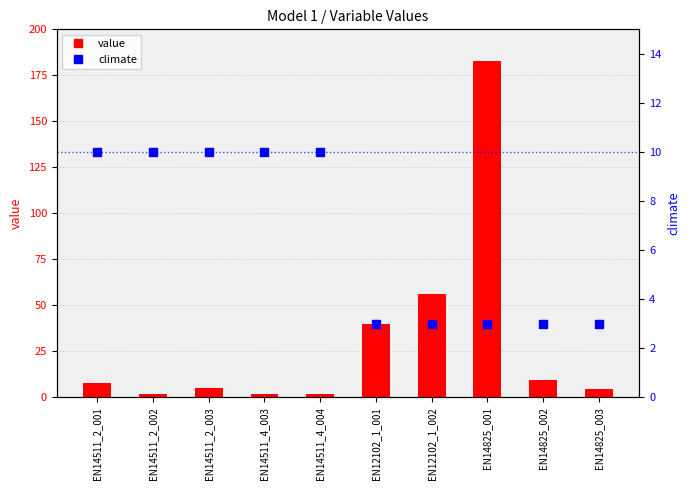

What are all the series names shown in the legend?

value, climate